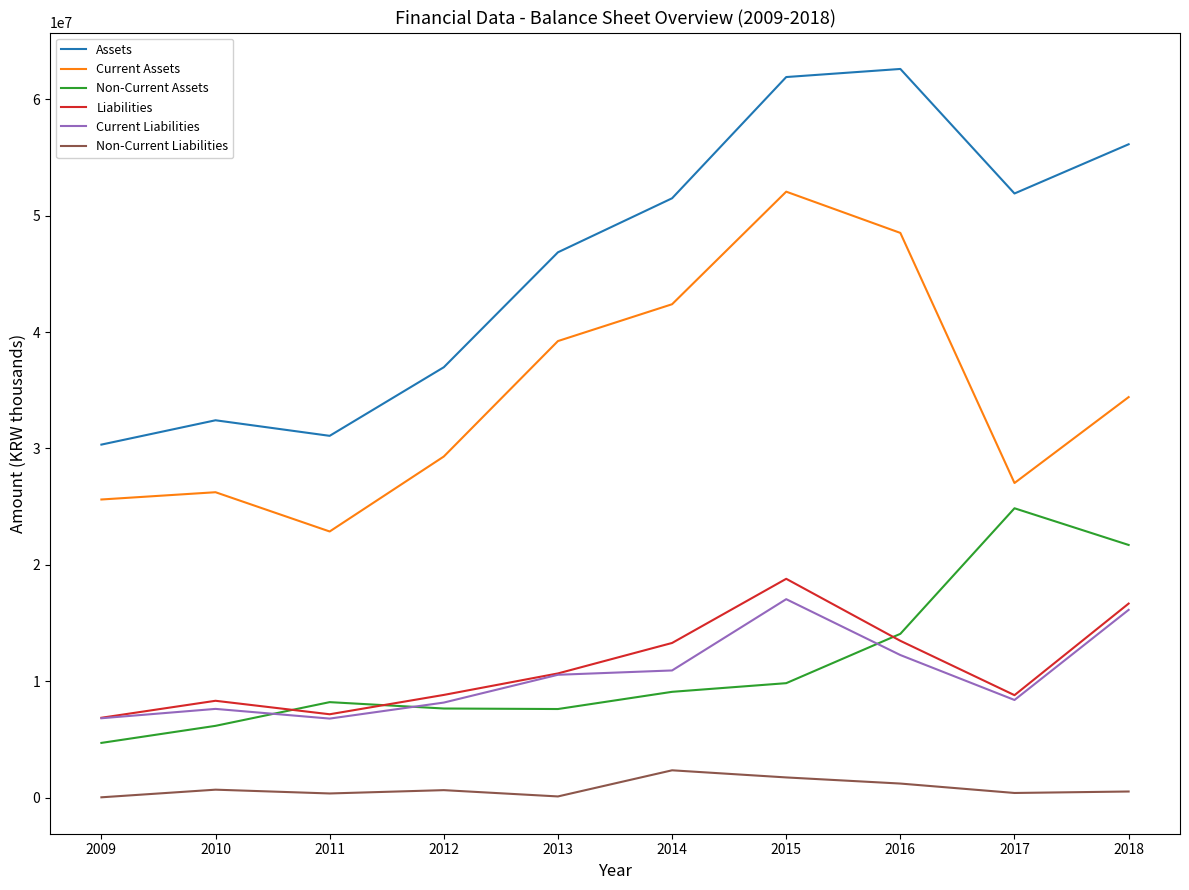

True or false: Assets has more than 2 points higher than both neighbors.

False